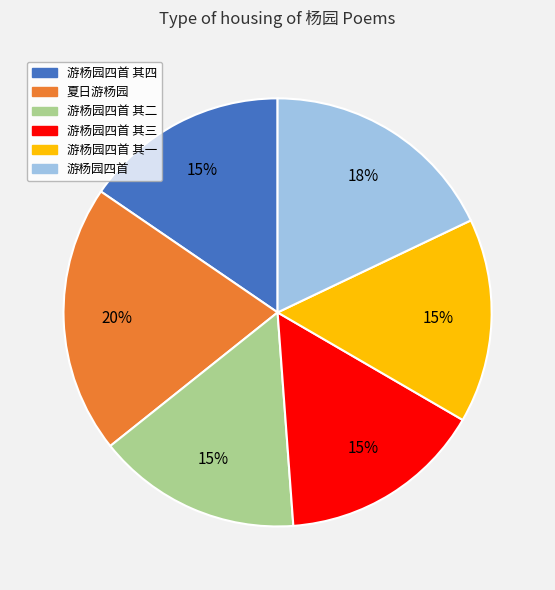

Do 游杨园四首 其三 and 游杨园四首 其二 together represent more than half of the pie?

No